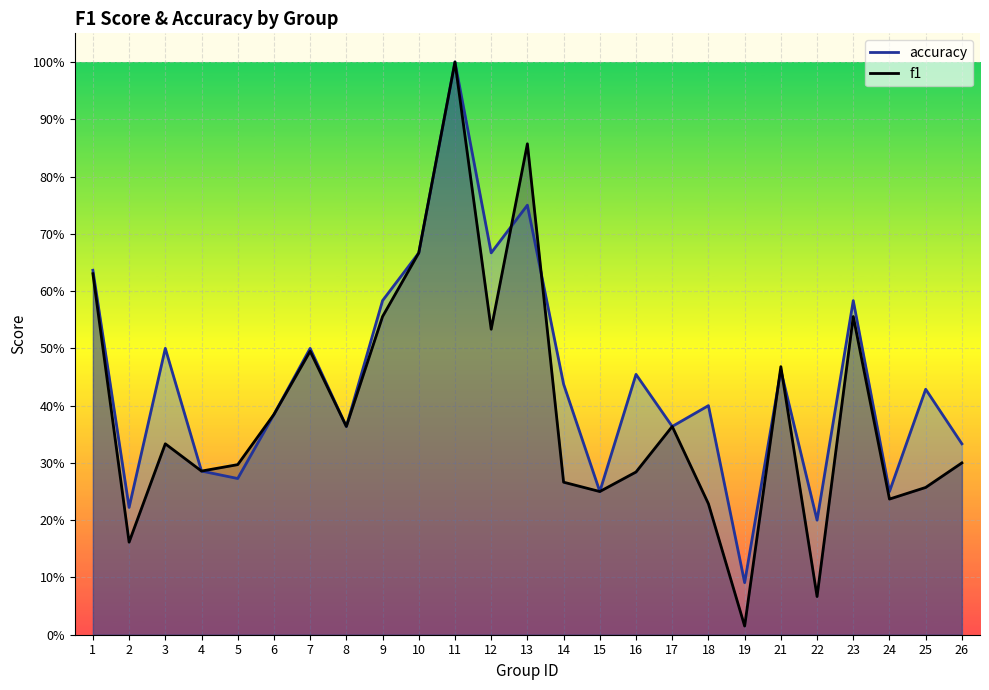

What is the average value of the accuracy series?

0.4